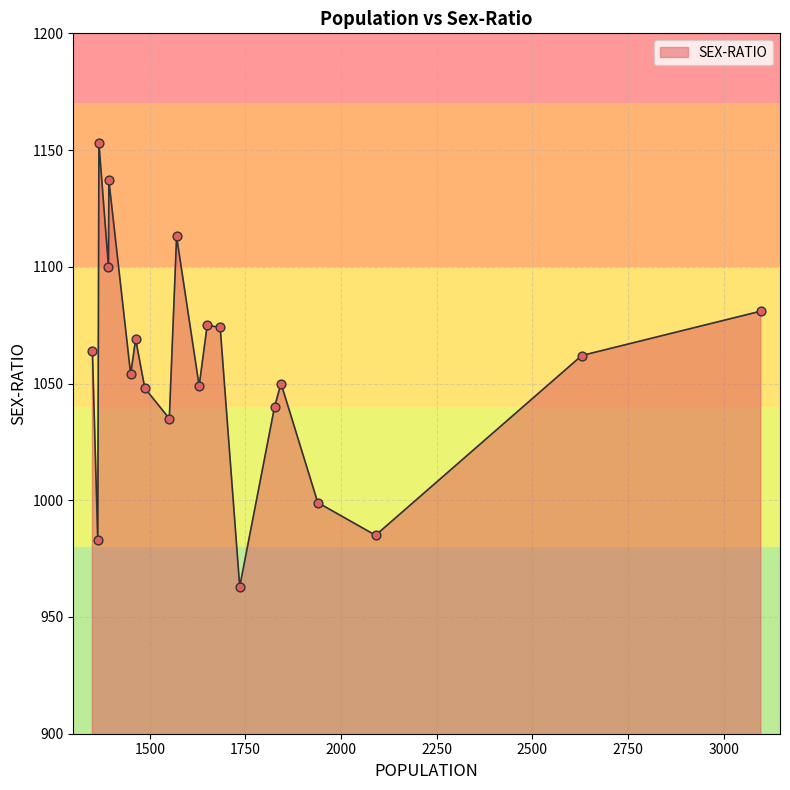

What is the minimum value shown in the chart?

963